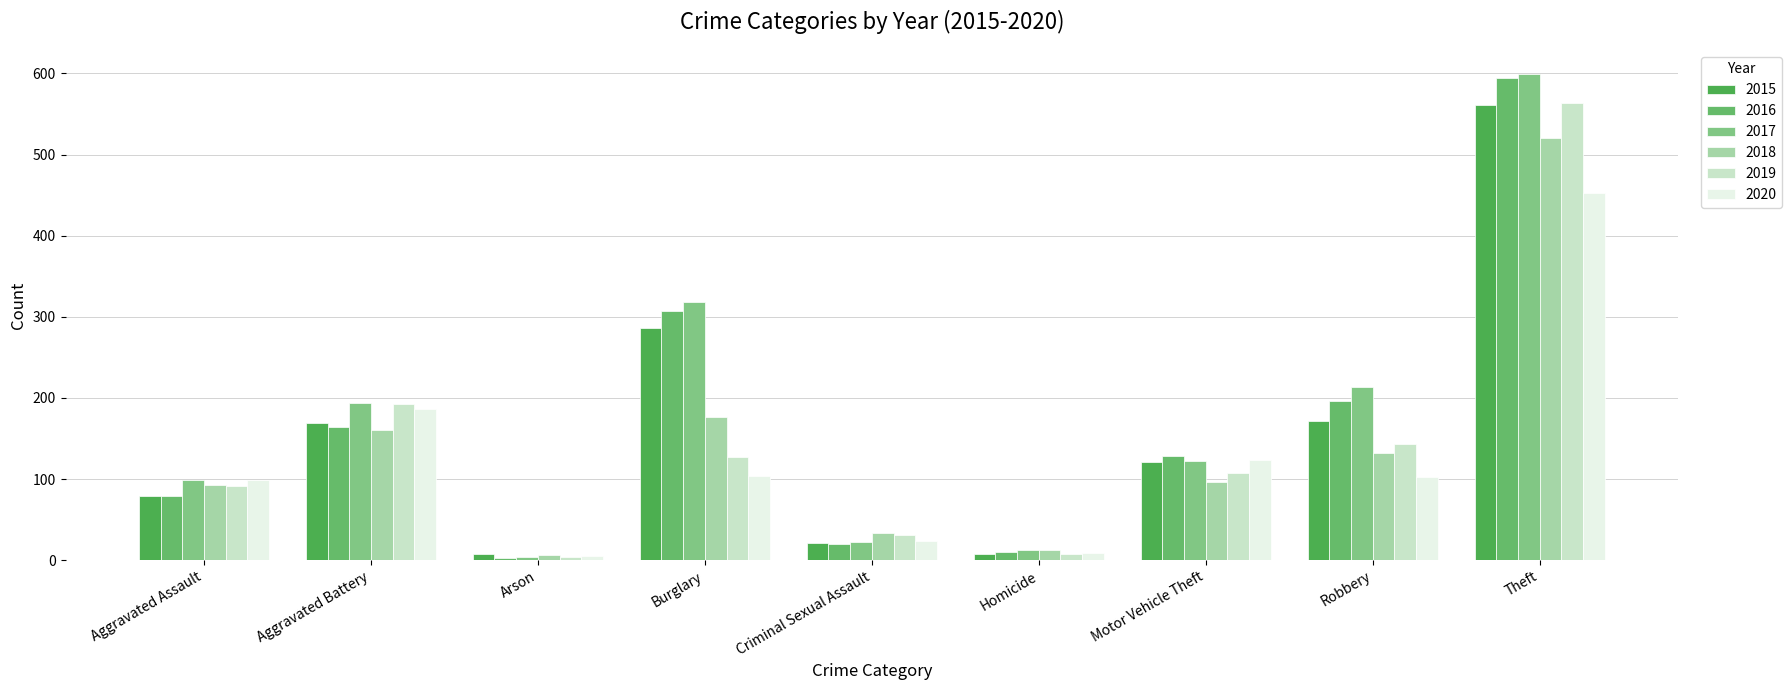

What is the sum of all 2020 values?

1104